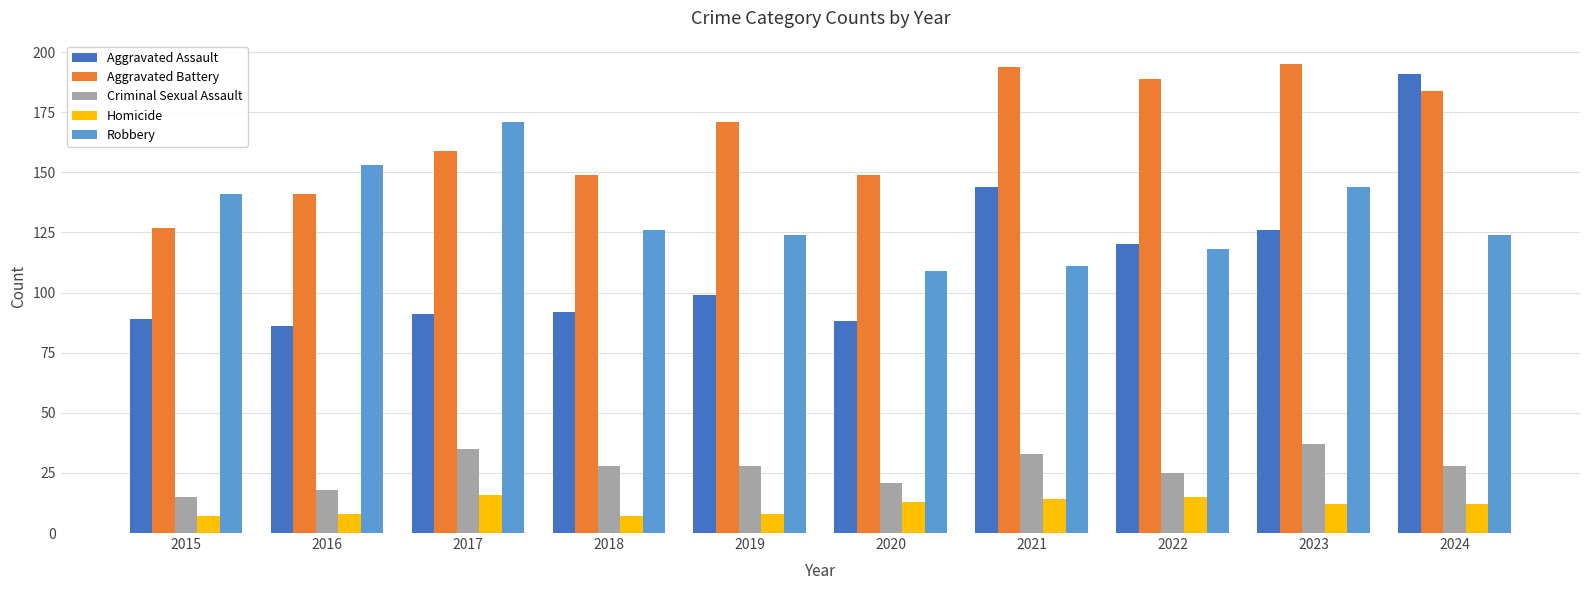

What is the minimum value for Robbery?

109